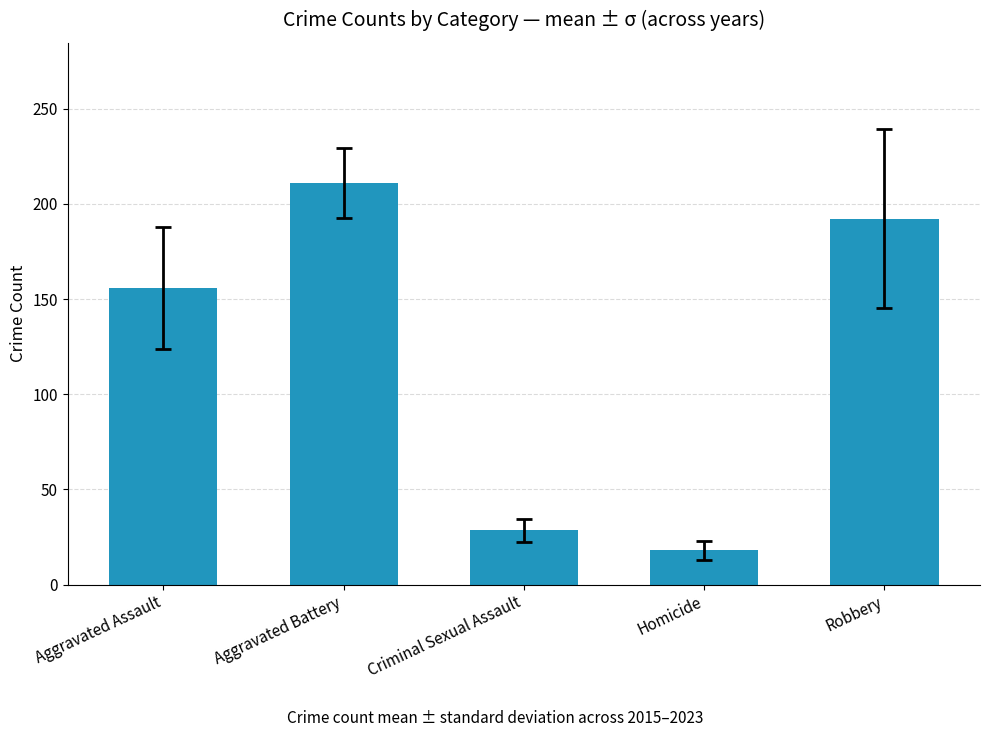

What is the change in value from Aggravated Assault to Criminal Sexual Assault?

-127.4